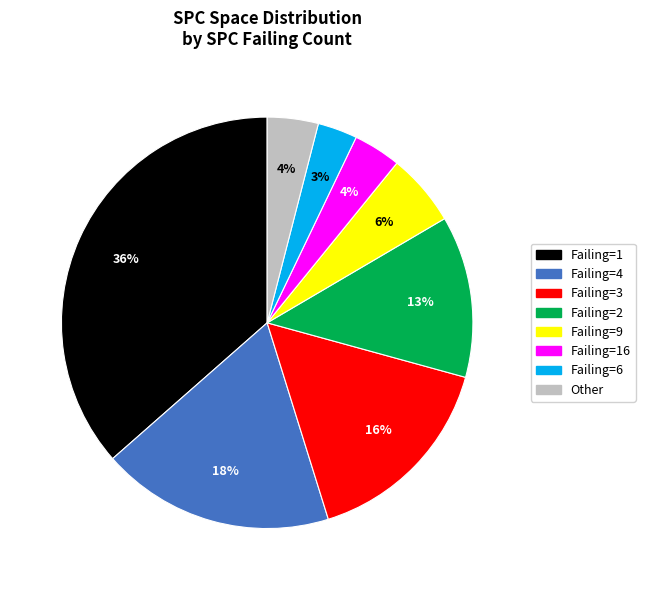

To the nearest percent, what is the average slice percentage?

12%